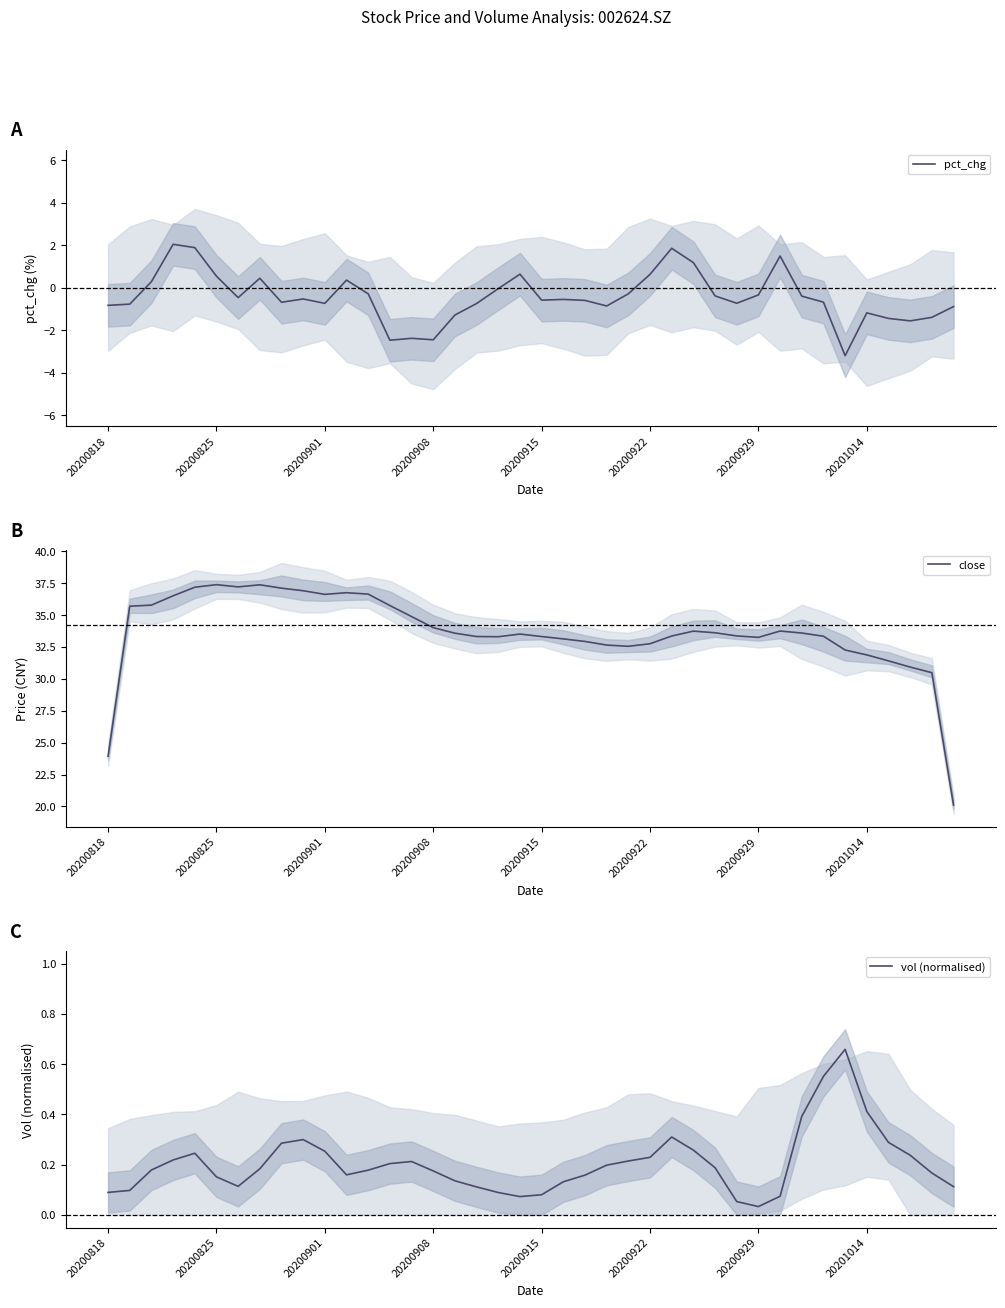

What is the total value across all series at 17?

32.7